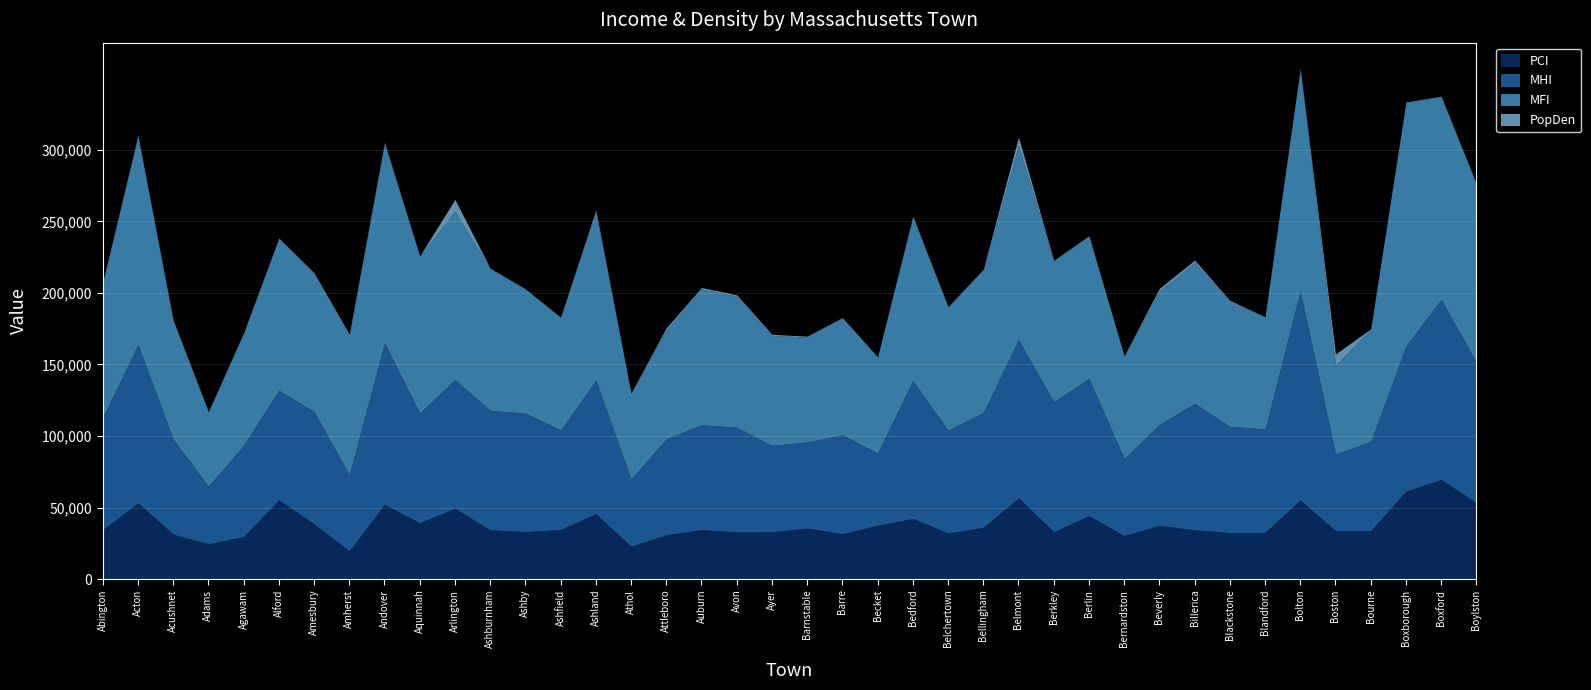

At which category does MFI reach its first local peak?

Acton